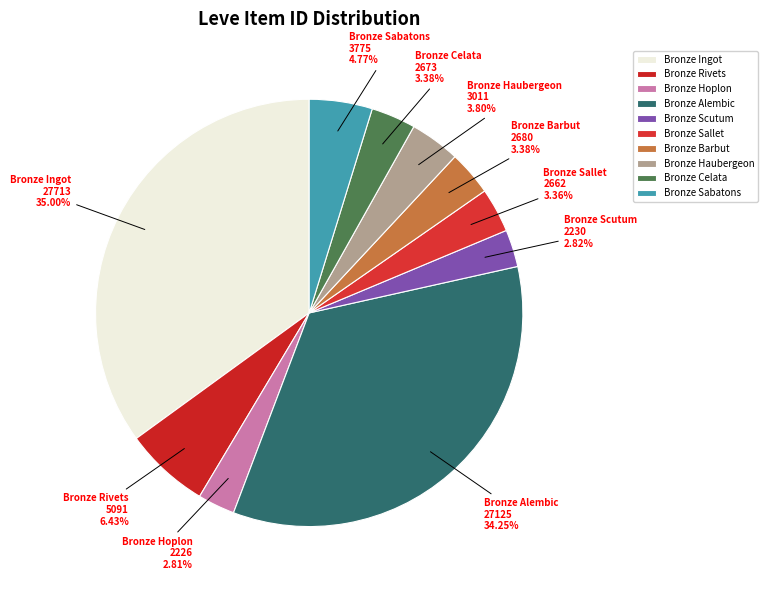

Does any single category account for the majority?

No